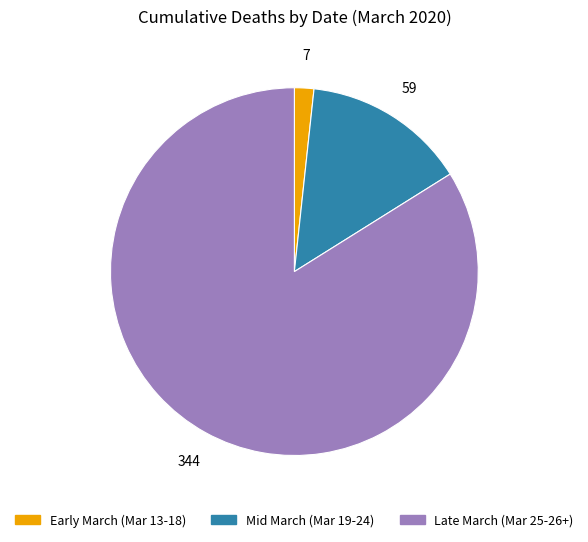

Is there a majority slice in this chart?

Yes